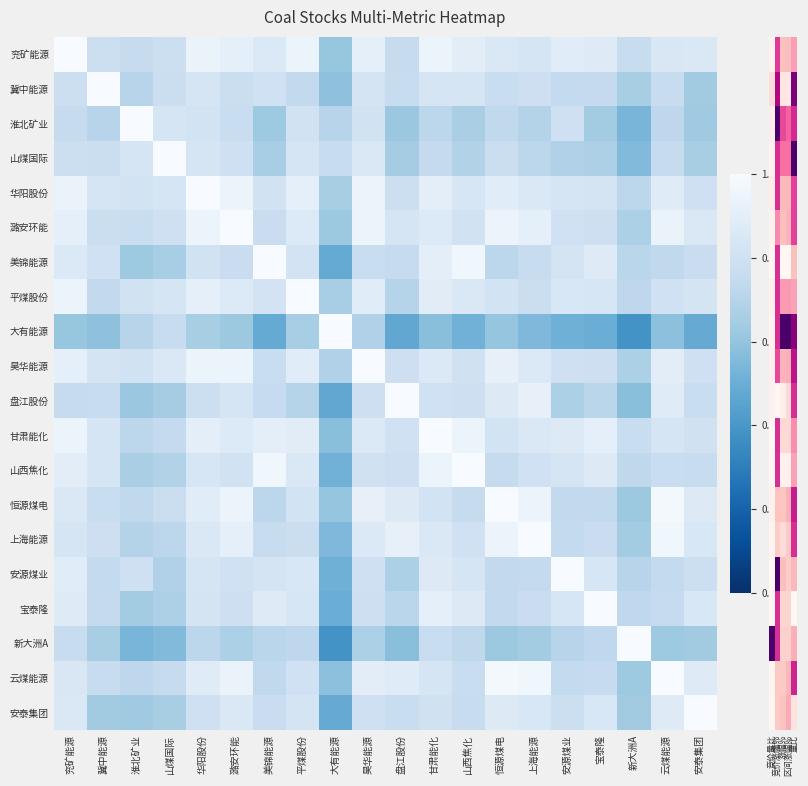

What is the total value across all series at 竞价涨幅%?

11.0